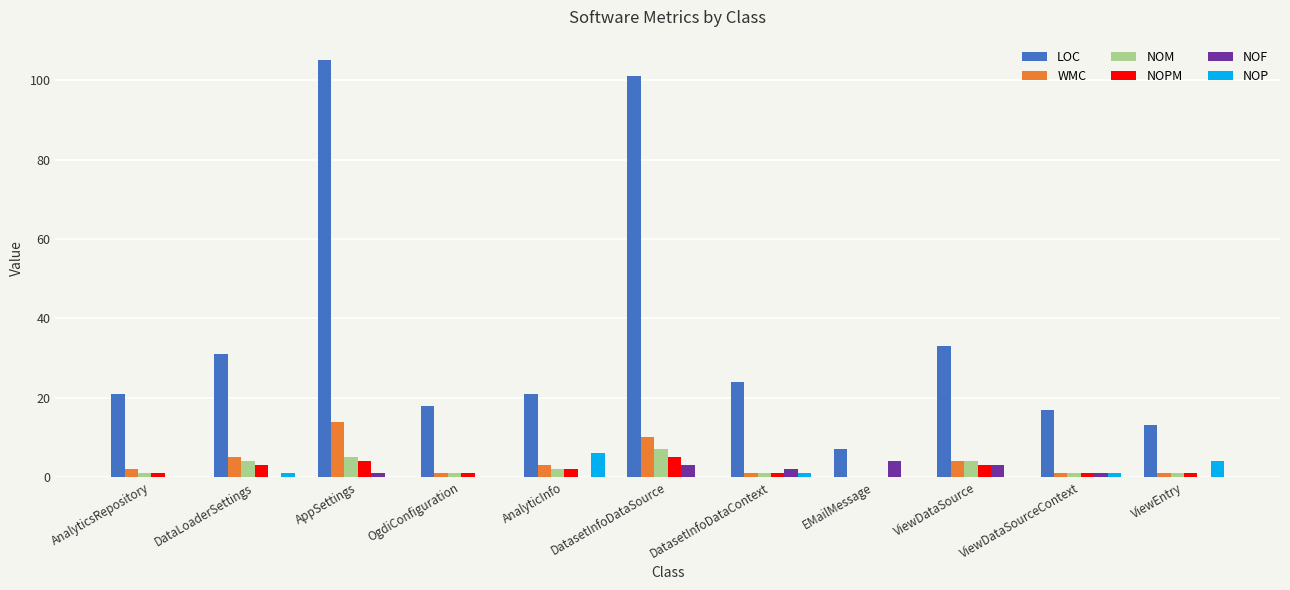

Which series has the largest range (max minus min)?

LOC